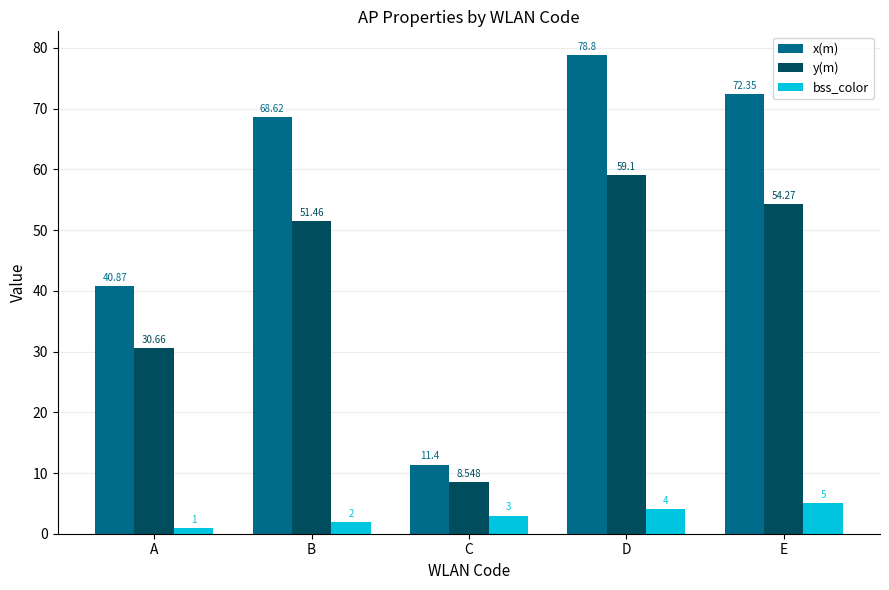

List the labels in order of y(m) value, largest first.

D, E, B, A, C